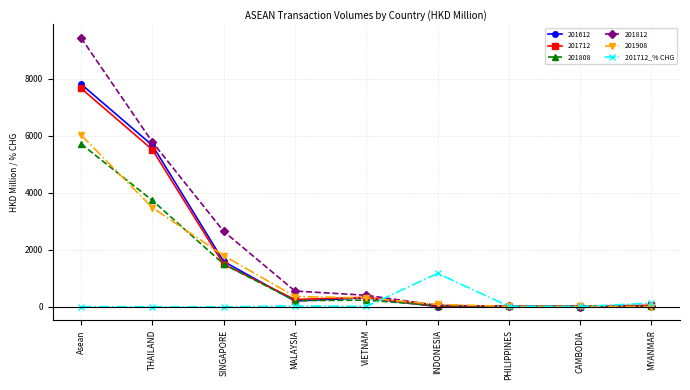

Is it true that 201908 equals 353.6 at MALAYSIA?

True